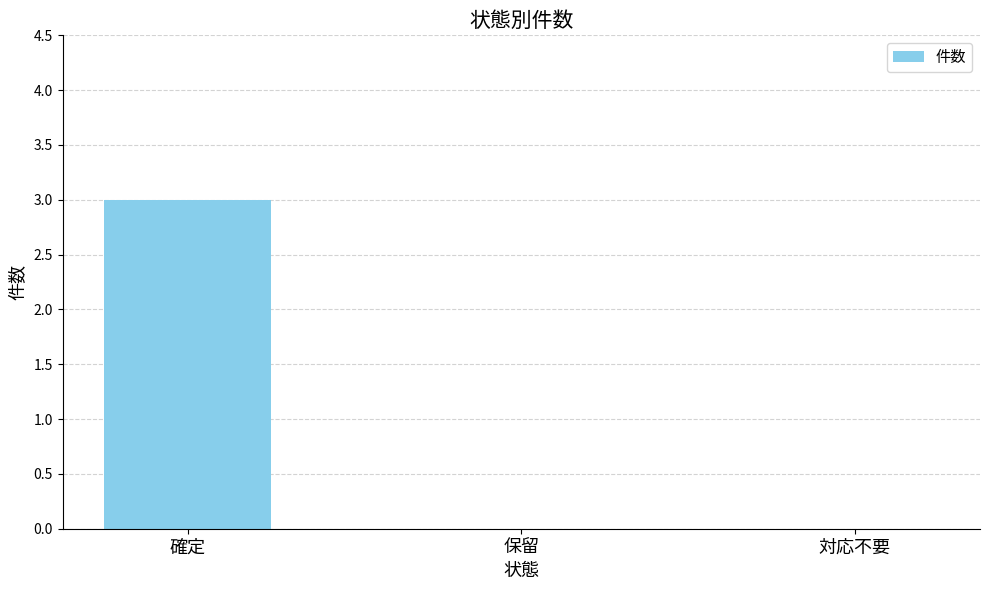

Which category has the highest value across all series?

確定